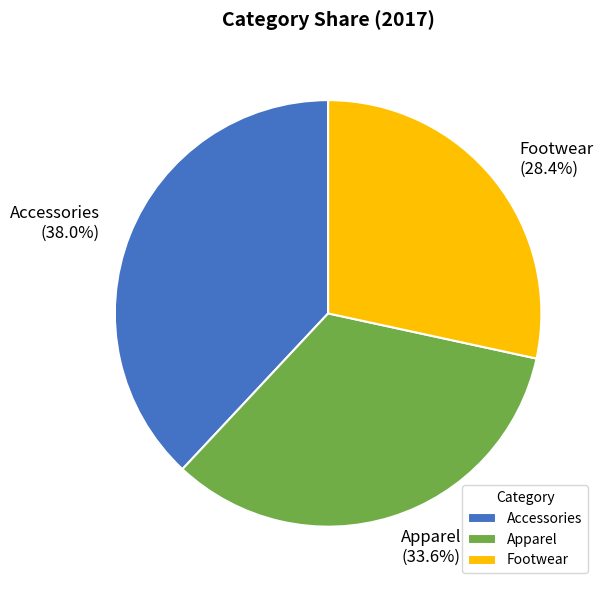

To the nearest percent, what percentage of the pie is Accessories?

38%